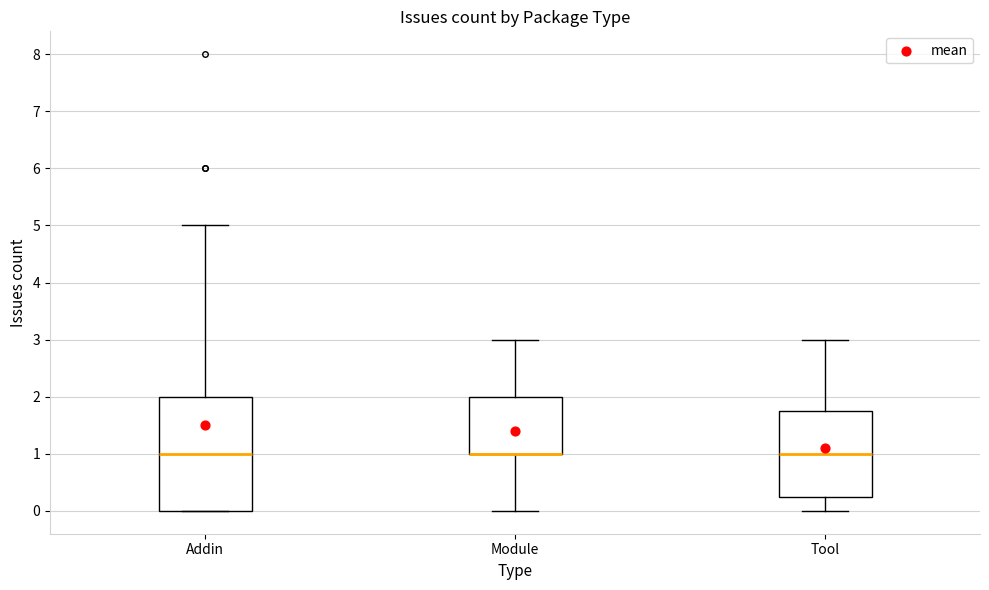

Reading left to right, read every box against the y-axis: the position of its median line, the range the box covers, and the ends of its whiskers. The values are not printed on the chart, so give them approximately, as read against the axis.

Addin: median 1.0, box 0.0 to 2.0, whiskers 0.0 to 5.0
Module: median 1.0 (drawn on the box's lower edge), box 1.0 to 2.0, whiskers 0.0 to 3.0
Tool: median 1.0, box 0.3 to 1.8, whiskers 0.0 to 3.0